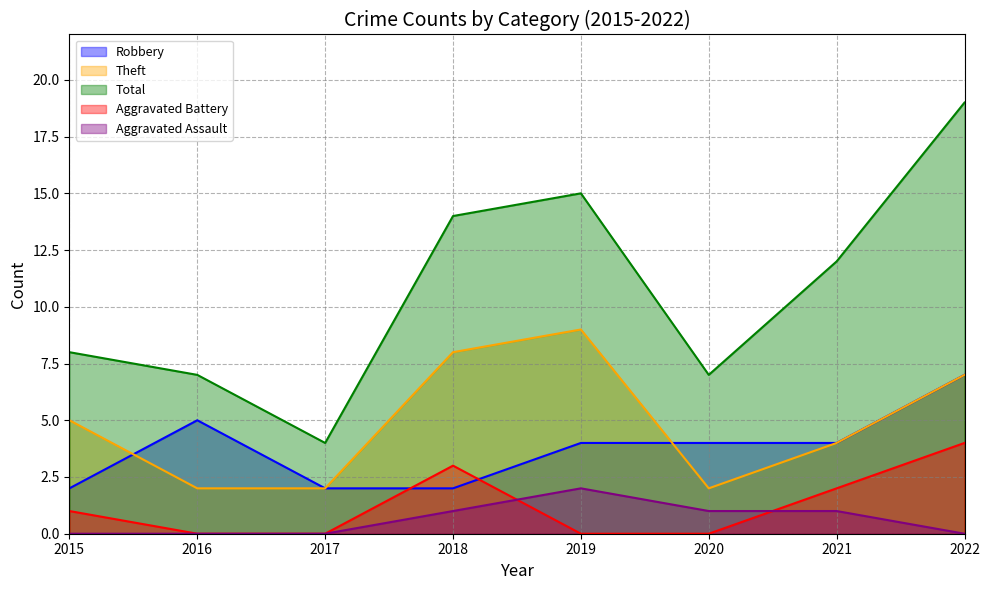

At which category is the sum across all series the highest?

2022